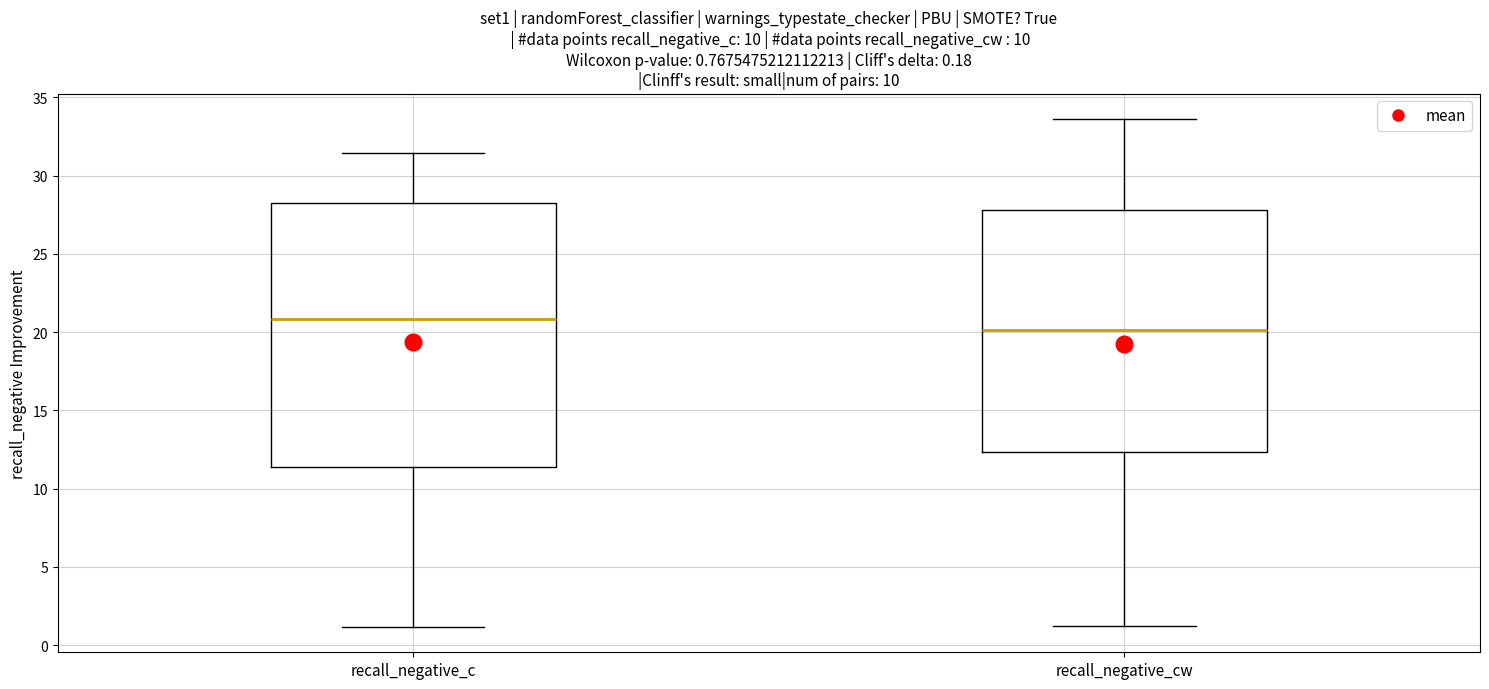

Which box is the tallest, from its lower edge to its upper edge?

recall_negative_c